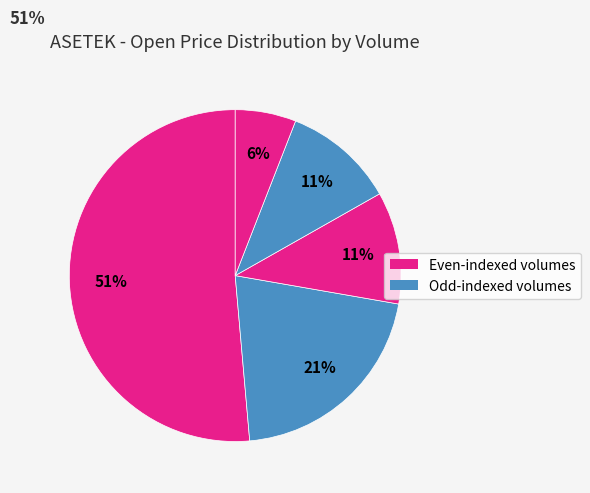

How many segments does this pie chart have?

5